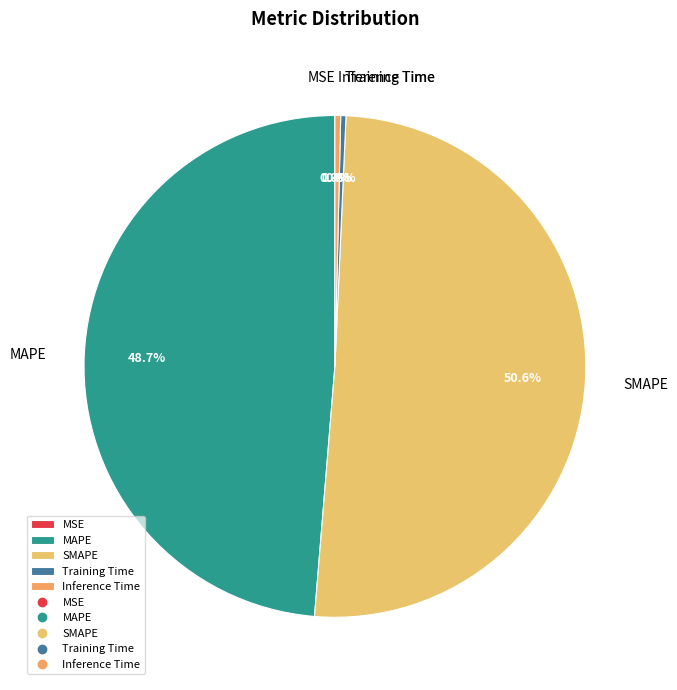

What percentage is NOT represented by Inference Time?

99.6%